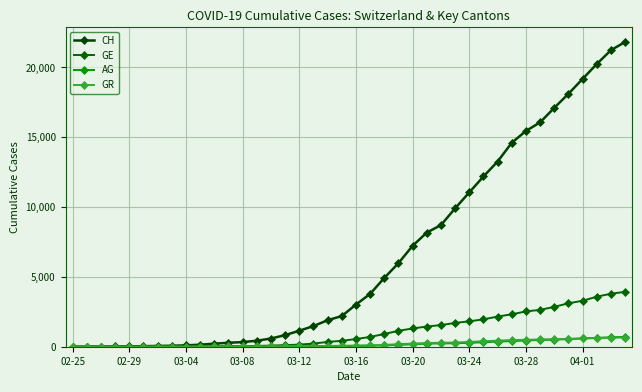

What are all the series names shown in the legend?

CH, GE, AG, GR